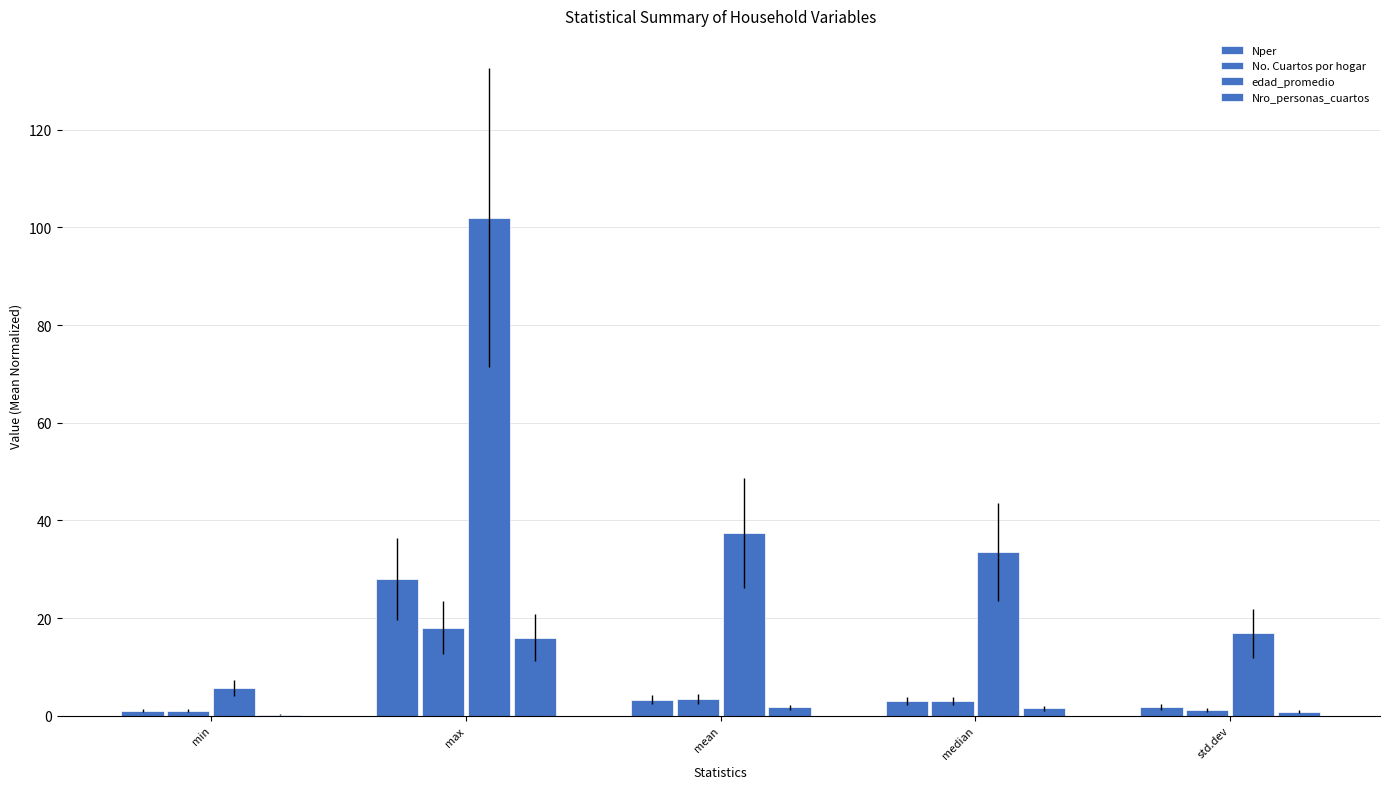

Rank the series by their maximum value, from highest to lowest.

edad_promedio, Nper, No. Cuartos por hogar, Nro_personas_cuartos